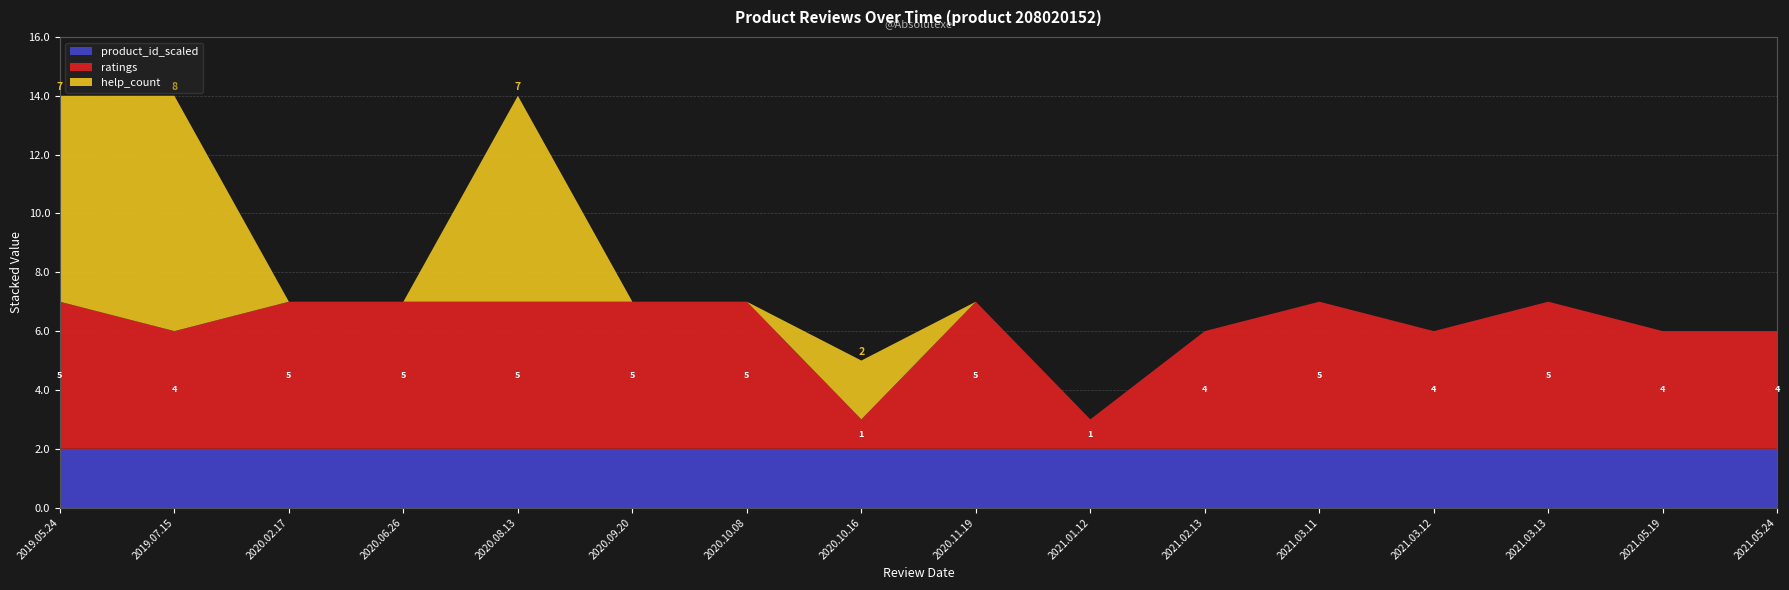

Reading left to right, transcribe all the data shown in this chart.

help_count: 7	8	0	0	7	0	0	2	0	0	0	0	0	0	0	0
ratings: 5	4	5	5	5	5	5	1	5	1	4	5	4	5	4	4
product_id_scaled: 2	2	2	2	2	2	2	2	2	2	2	2	2	2	2	2